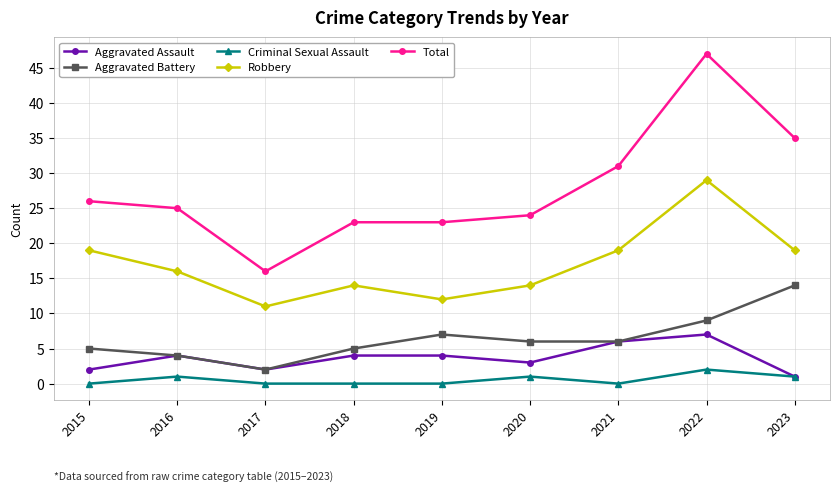

What are all the series names shown in the legend?

Aggravated Assault, Aggravated Battery, Criminal Sexual Assault, Robbery, Total